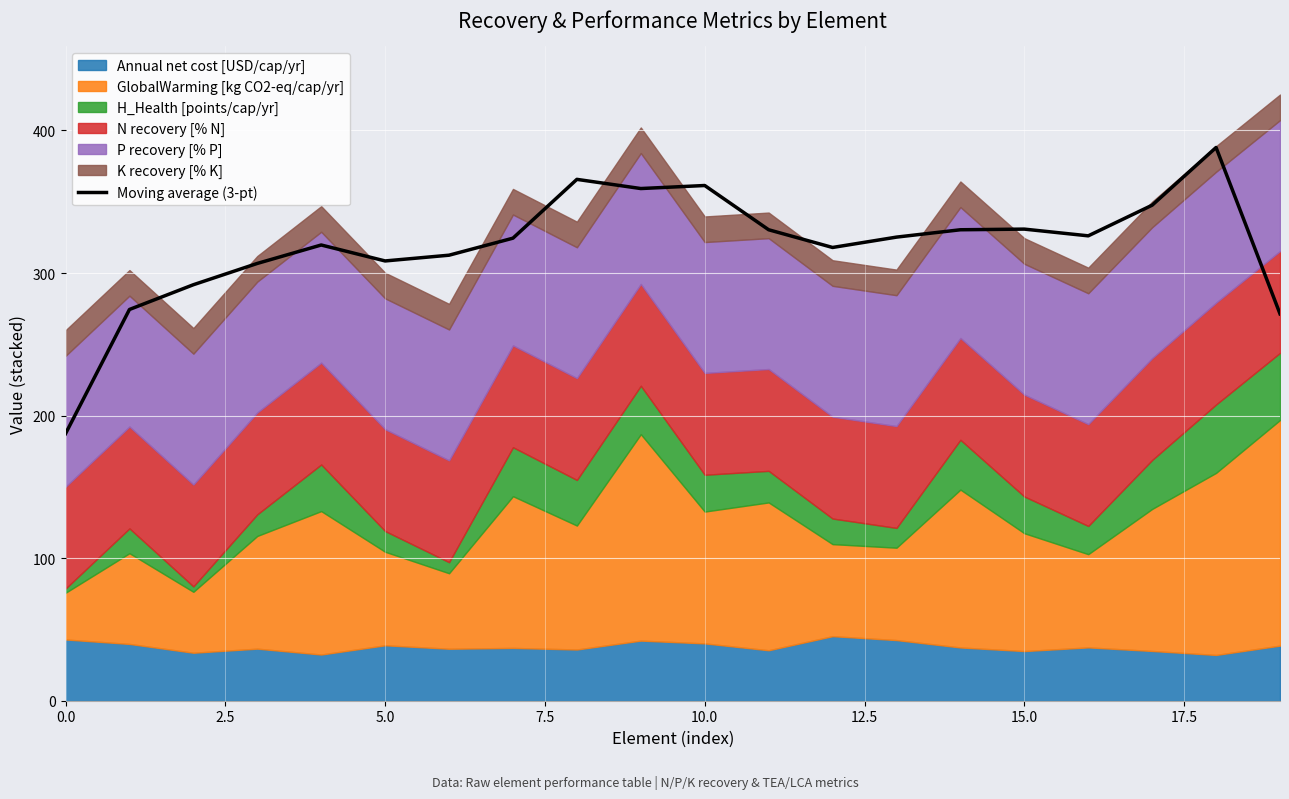

What is the value of the 17th point from the left?

326.1